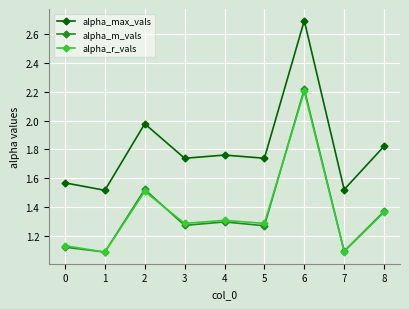

True or false: alpha_r_vals and alpha_max_vals intersect in this chart.

False